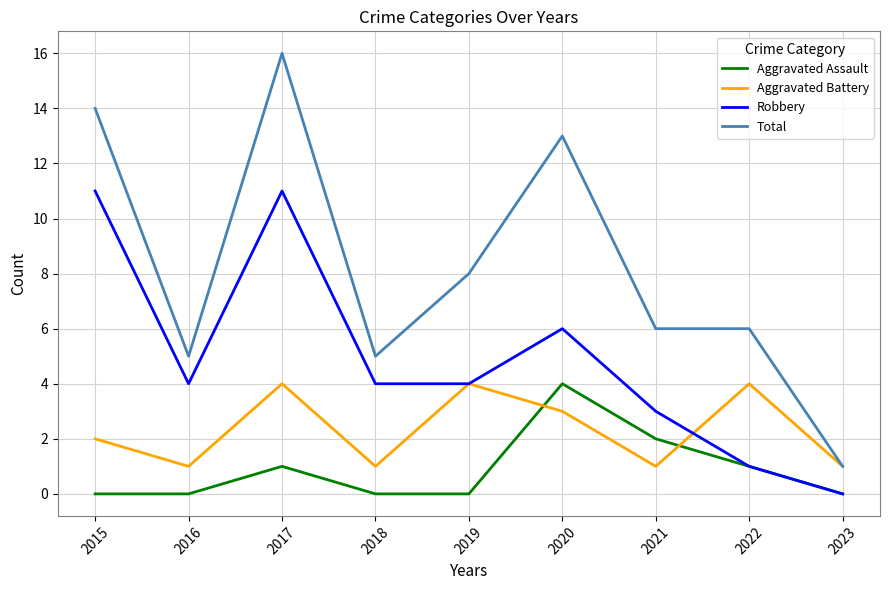

Reading left to right, what are all the values shown in this chart?

Aggravated Assault: 0	0	1	0	0	4	2	1	0
Aggravated Battery: 2	1	4	1	4	3	1	4	1
Robbery: 11	4	11	4	4	6	3	1	0
Total: 14	5	16	5	8	13	6	6	1